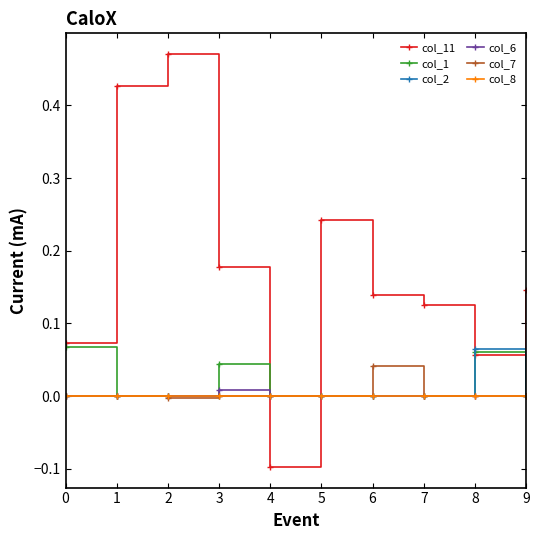

Between which two adjacent categories do col_8 and col_11 first intersect?

3 and 4